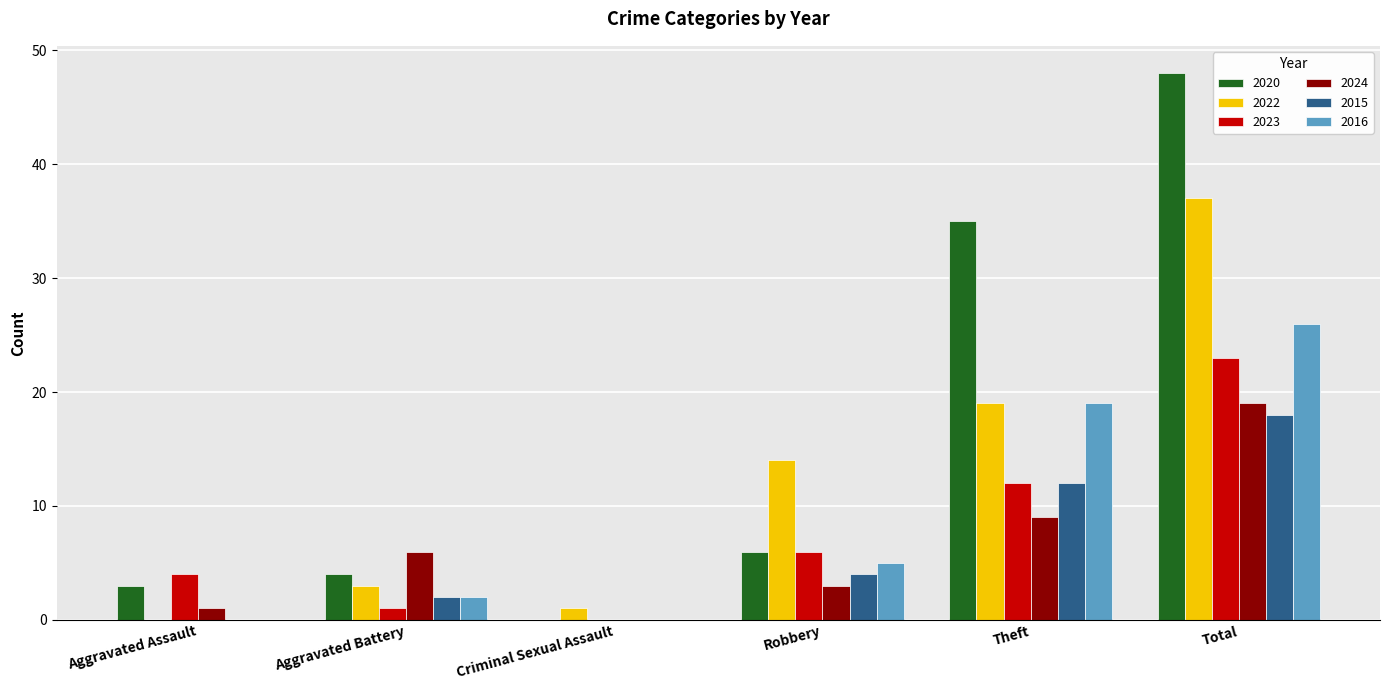

Is the value of 2016 at Theft greater than the value of 2022 at Criminal Sexual Assault?

Yes